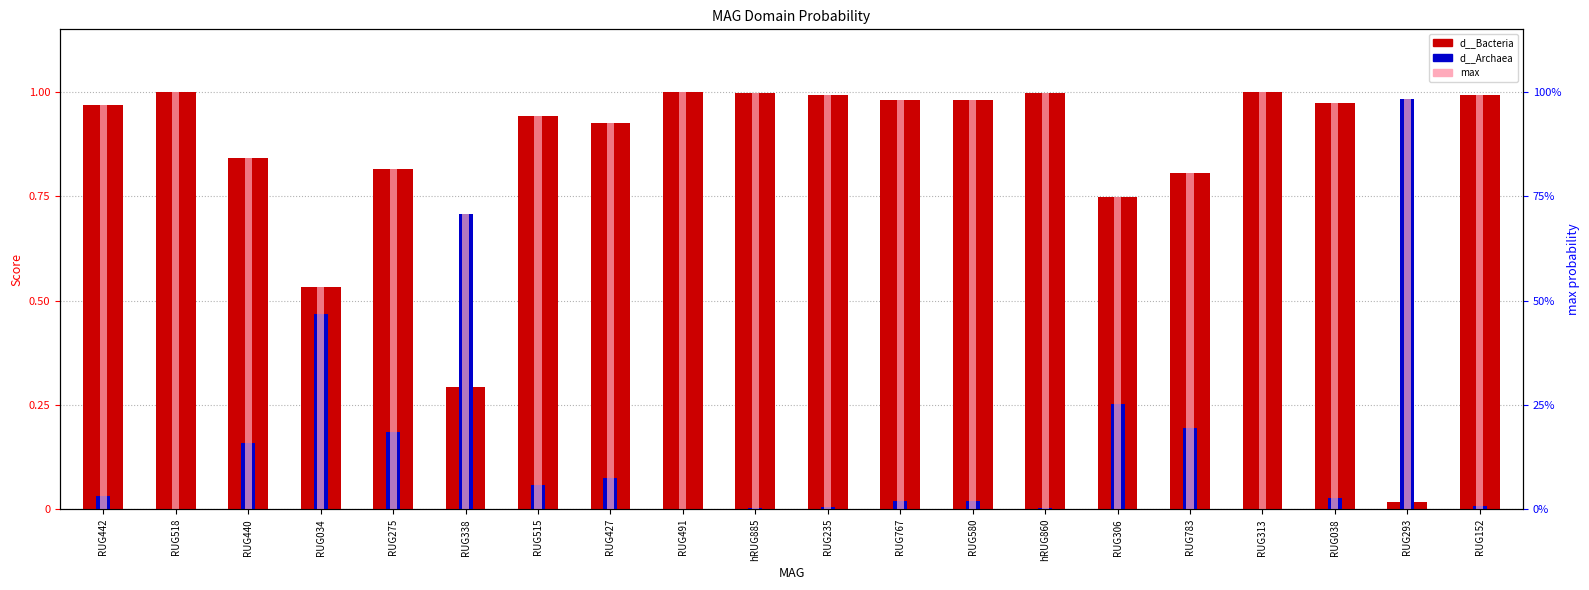

At how many categories does at least one series exceed 0?

20